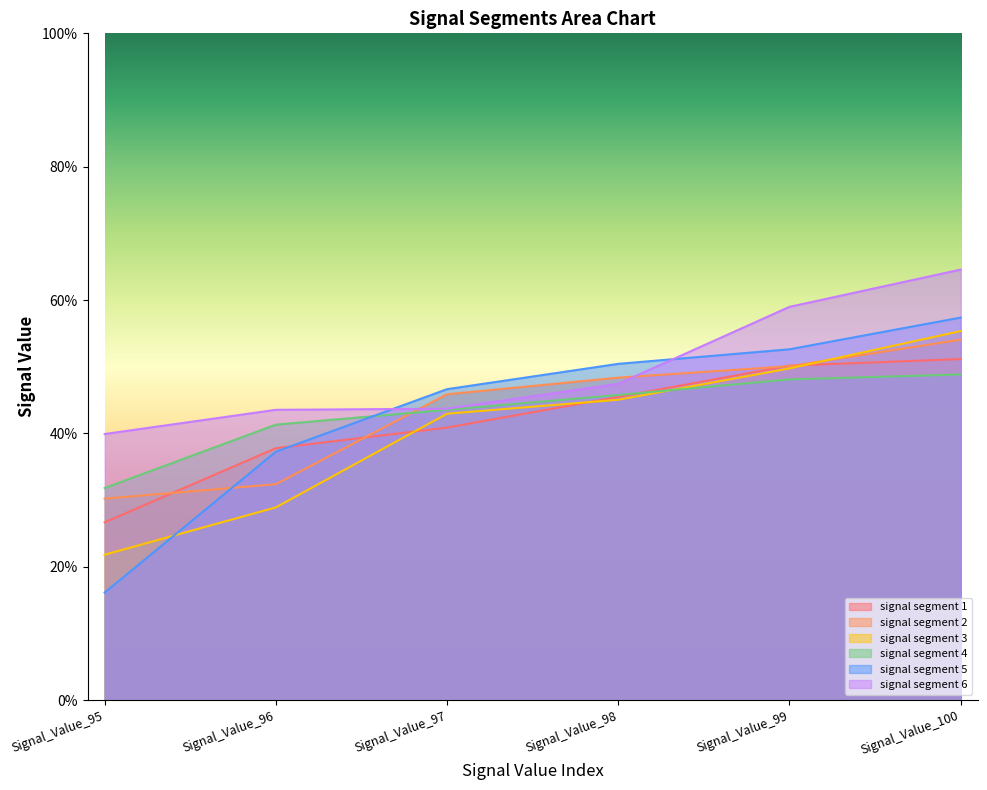

How many distinct data groups are displayed?

6